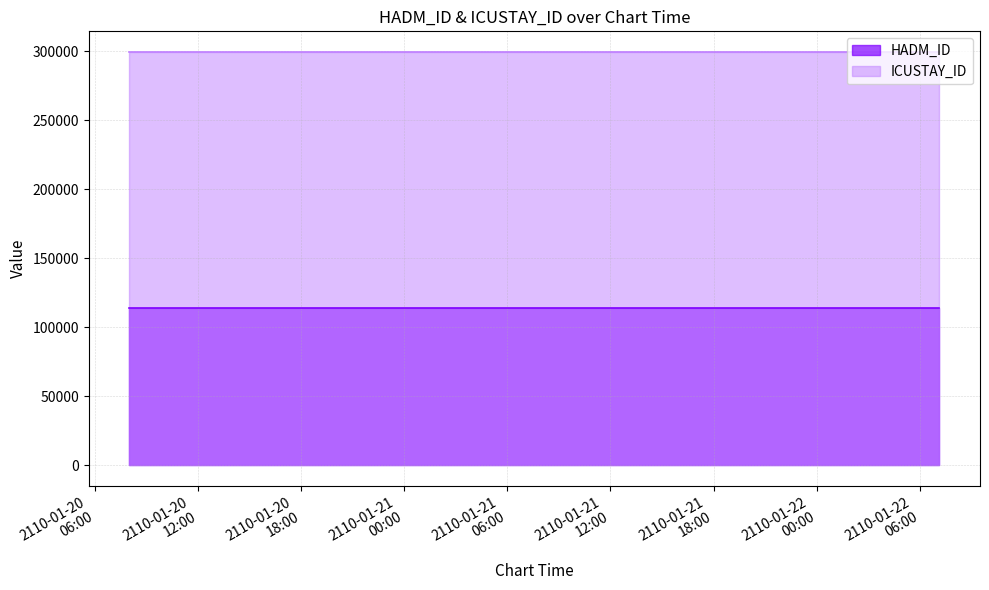

True or false: HADM_ID and ICUSTAY_ID intersect in this chart.

False